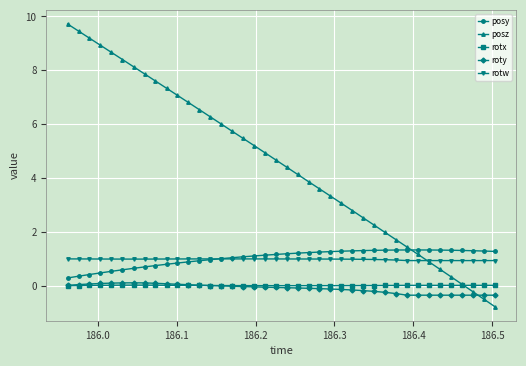

What is the highest value of the posy series?

1.3